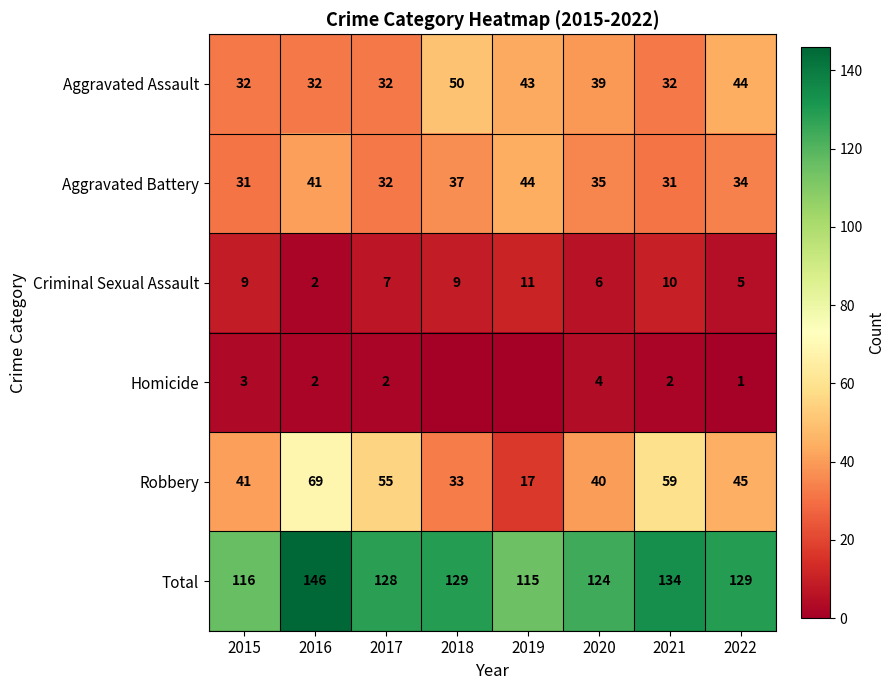

What is the spread (max minus min) of values at 2017?

126